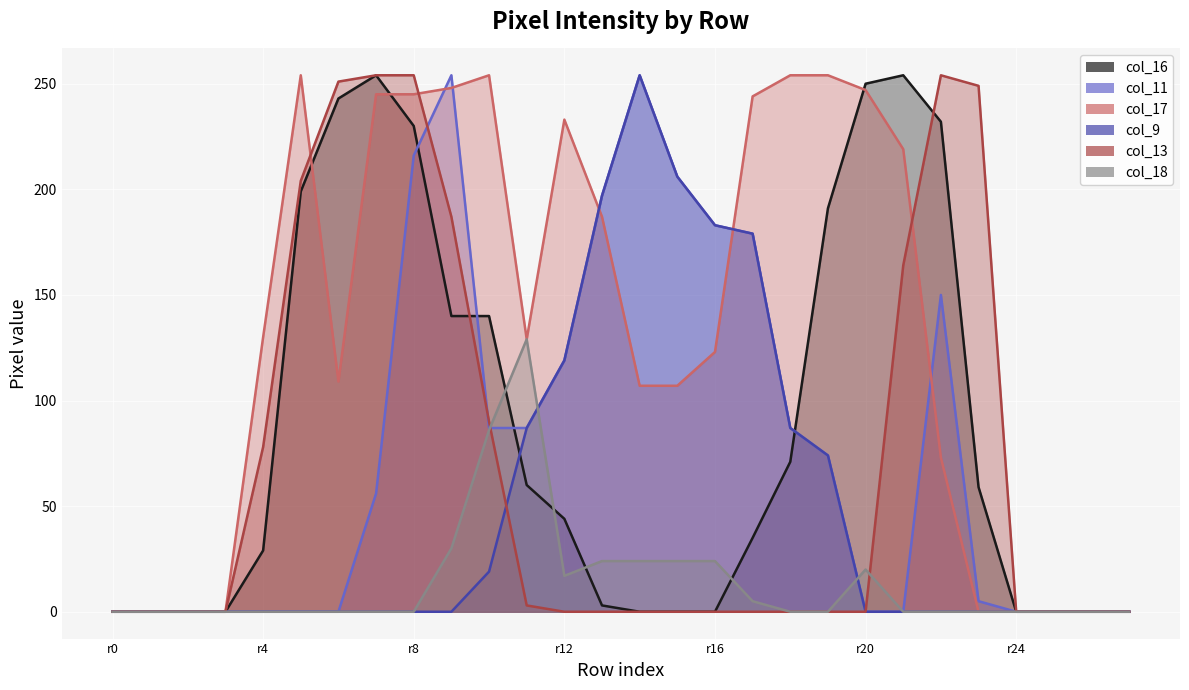

True or false: col_17 and col_9 cross at least once.

True